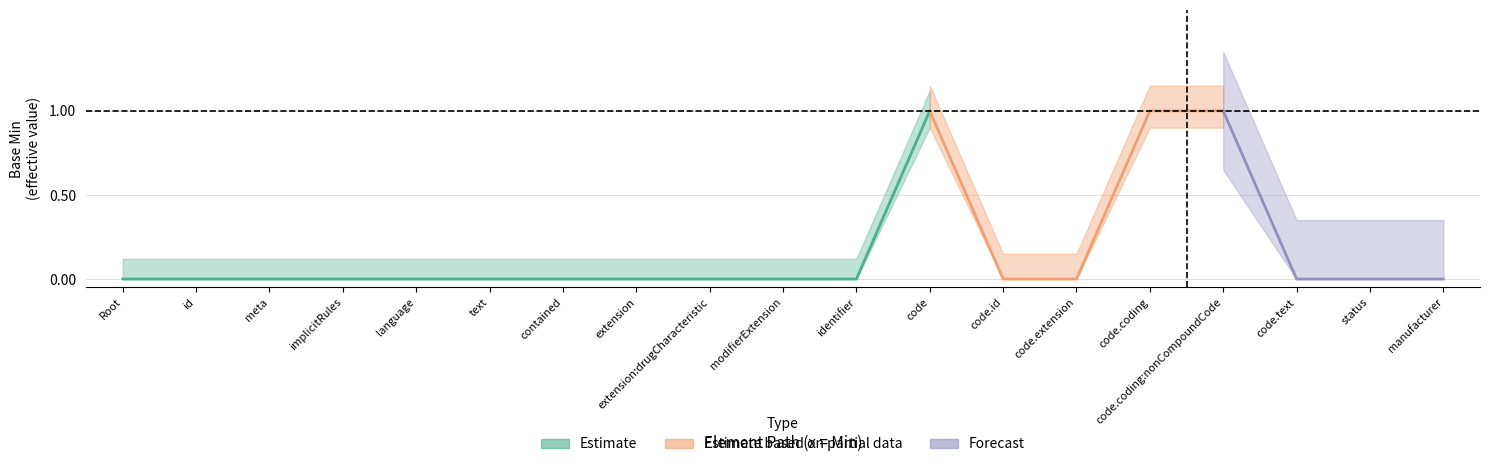

True or false: Estimate based on partial data and Forecast cross at least once.

False